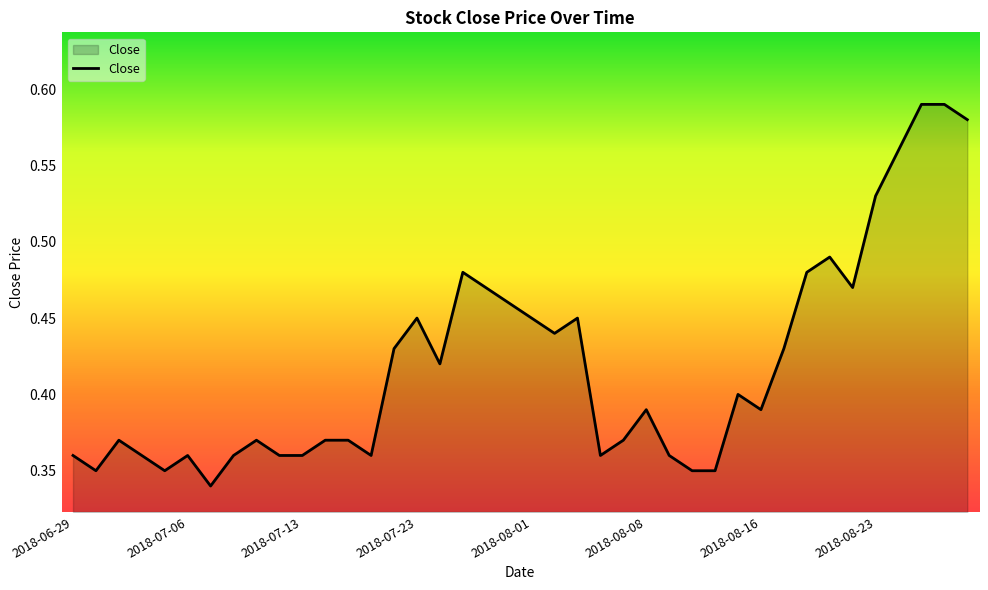

How many lines are shown in the chart?

1